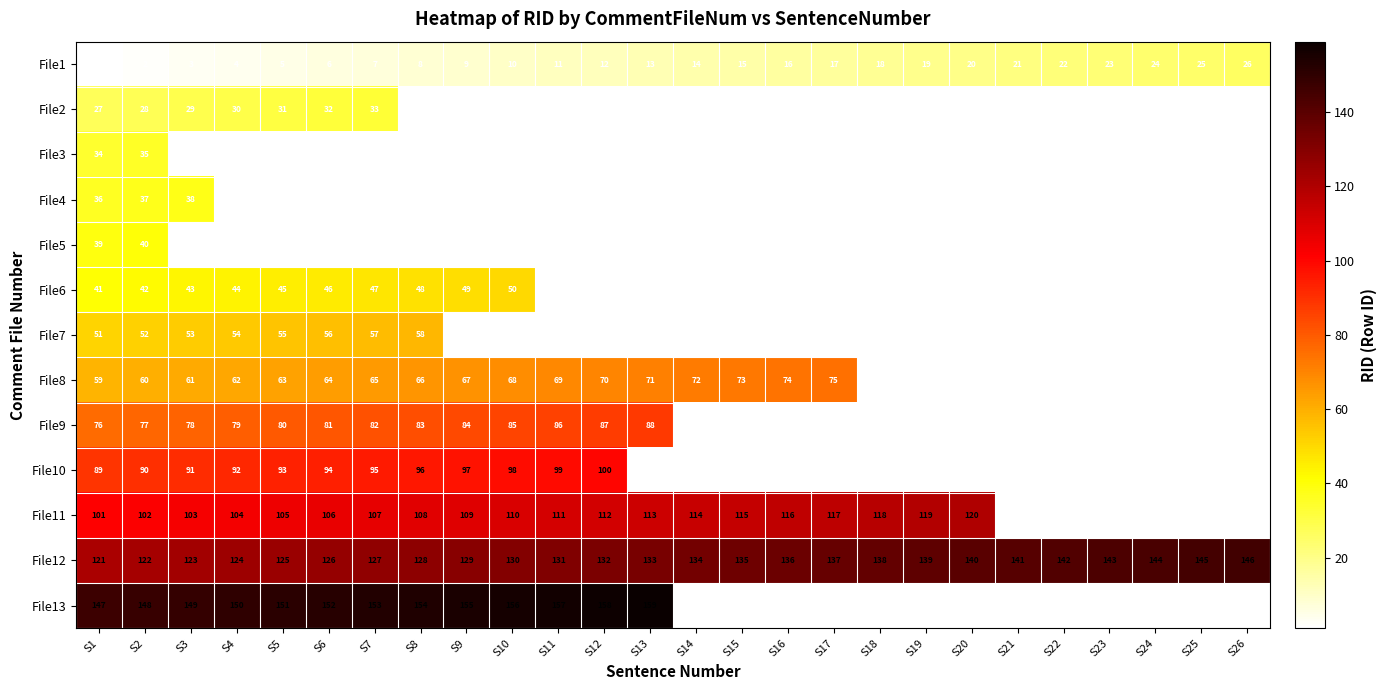

At how many categories does at least one series exceed 86?

26